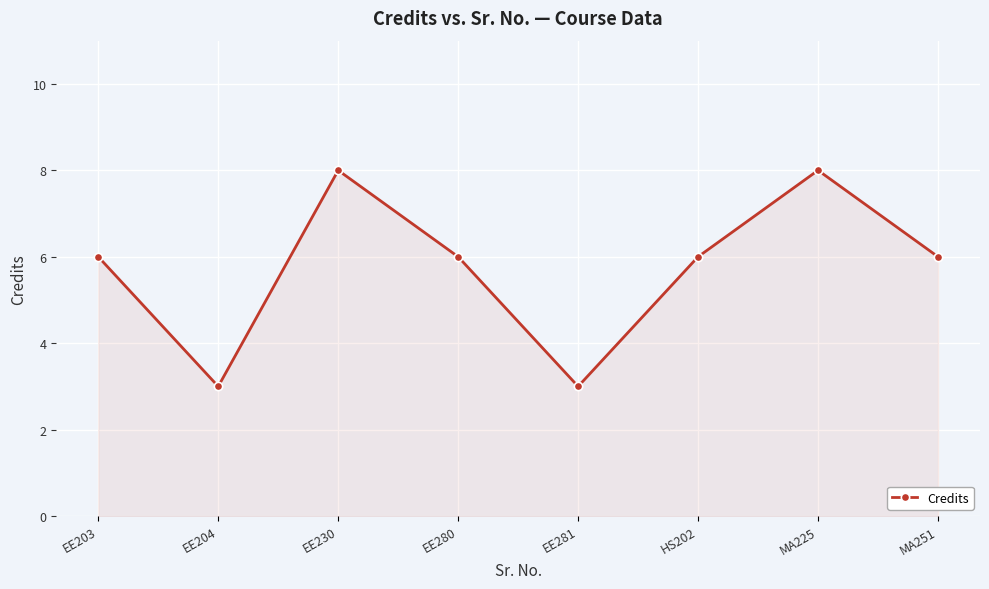

What is the label of the 5th point from the right?

EE280